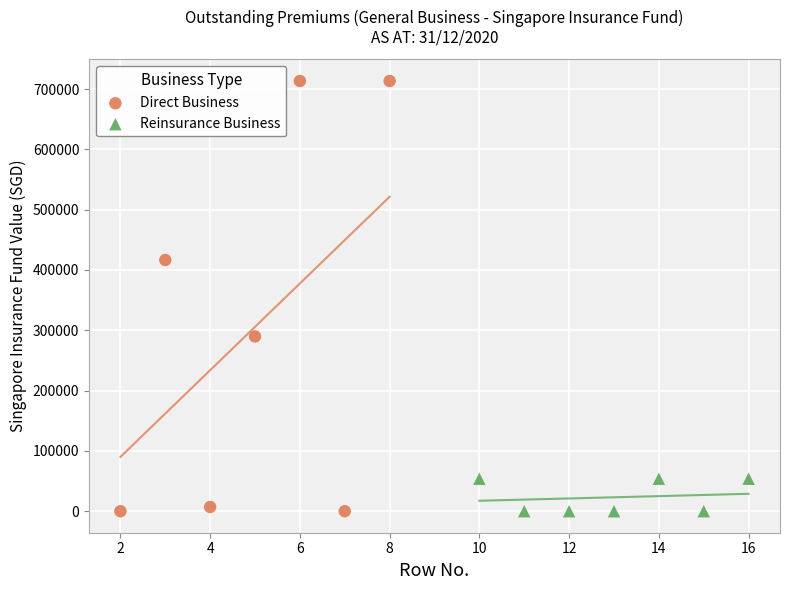

Which series contains the highest Y value?

Direct Business